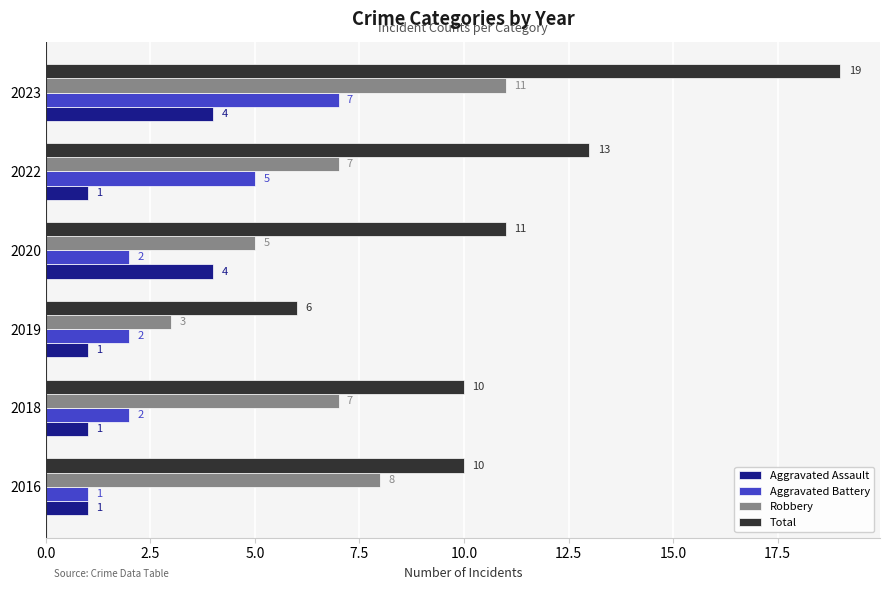

How many distinct data groups are displayed?

4